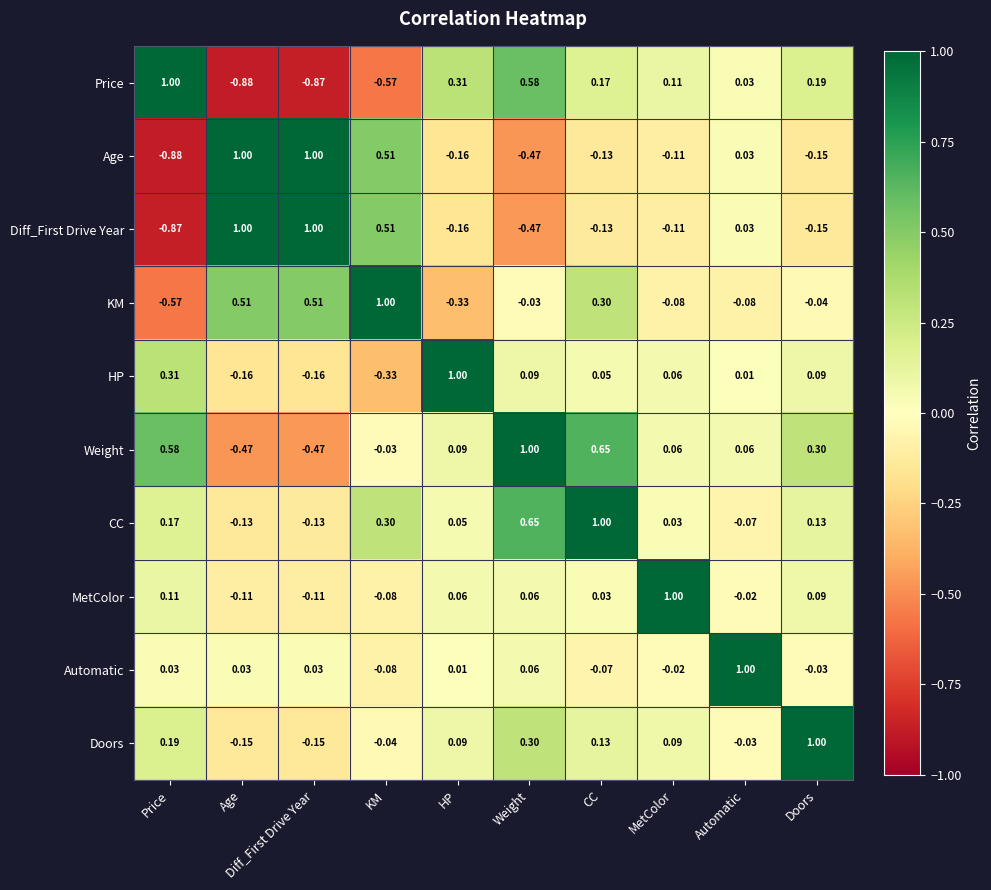

How many series are shown in this chart?

10